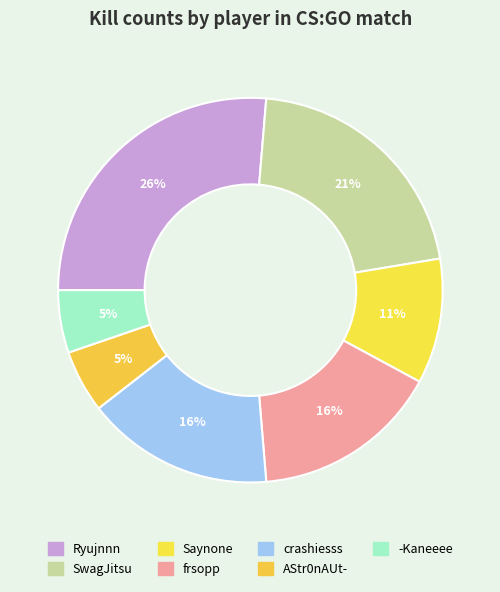

How many segments does this pie chart have?

7